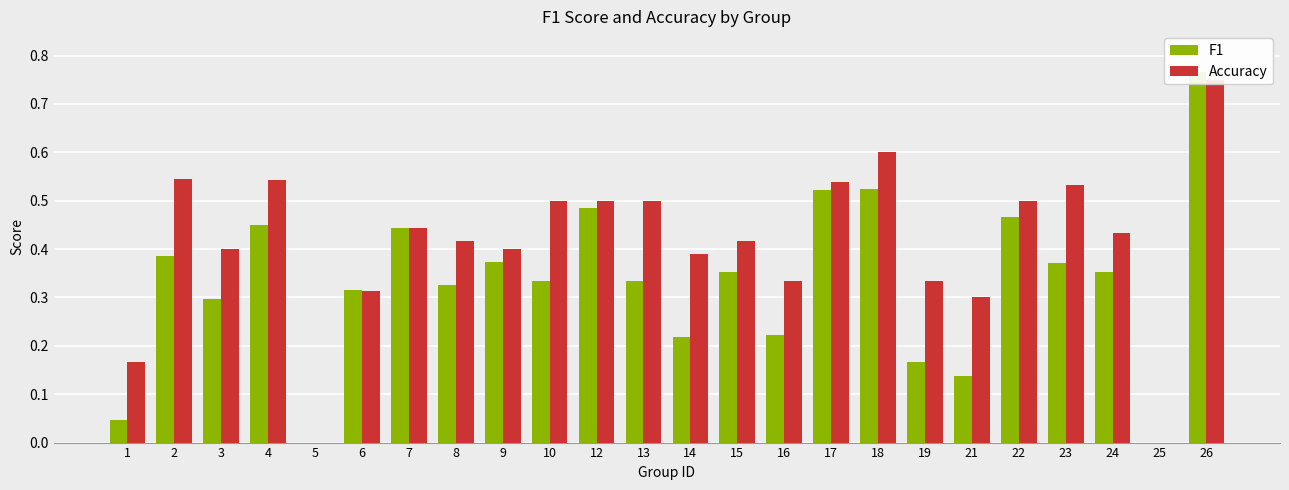

Reading left to right, extract all data points from this chart.

F1: 1=0.0	2=0.4	3=0.3	4=0.5	5=0.0	6=0.3	7=0.4	8=0.3	9=0.4	10=0.3	12=0.5	13=0.3	14=0.2	15=0.4	16=0.2	17=0.5	18=0.5	19=0.2	21=0.1	22=0.5	23=0.4	24=0.4	25=0.0	26=0.8
Accuracy: 1=0.2	2=0.5	3=0.4	4=0.5	5=0.0	6=0.3	7=0.4	8=0.4	9=0.4	10=0.5	12=0.5	13=0.5	14=0.4	15=0.4	16=0.3	17=0.5	18=0.6	19=0.3	21=0.3	22=0.5	23=0.5	24=0.4	25=0.0	26=0.8